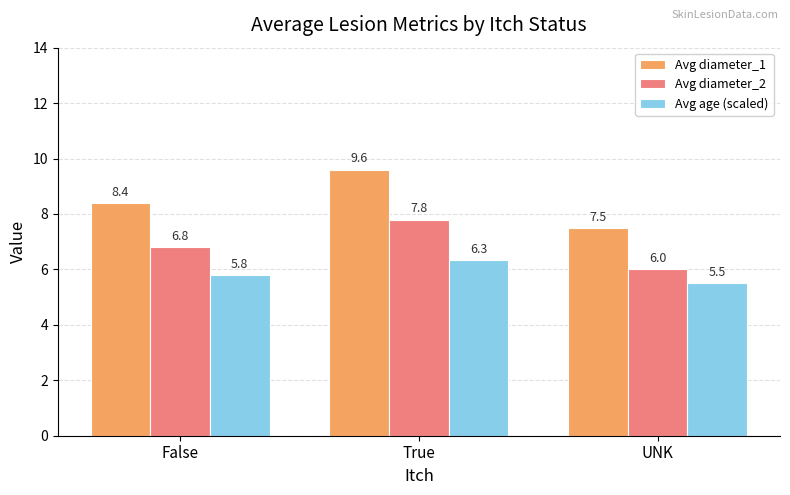

Which series has the largest range (max minus min)?

Avg diameter_1